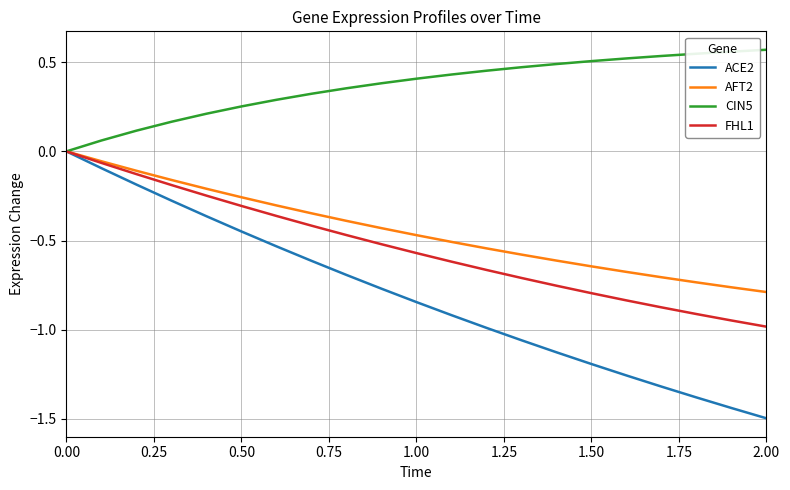

At how many categories does at least one series exceed -1?

21